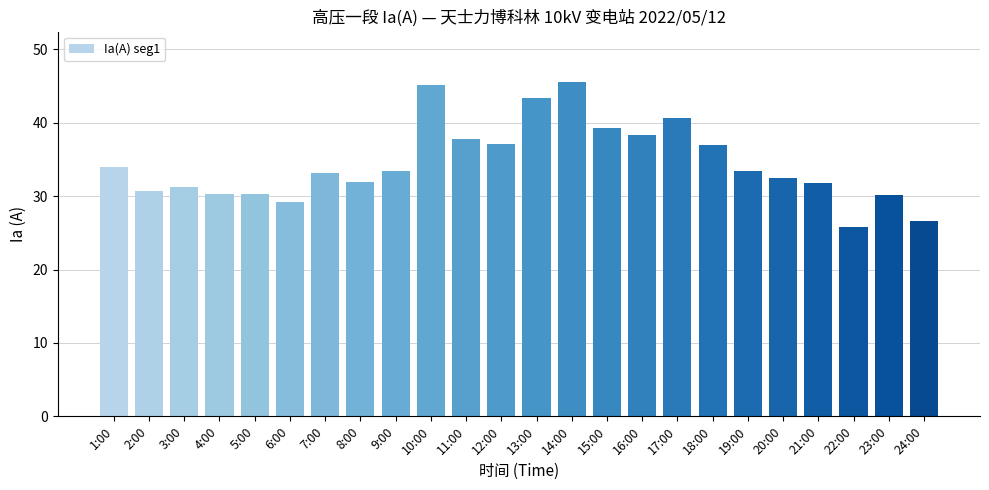

What is the change in value from 2:00 to 14:00?

+14.9